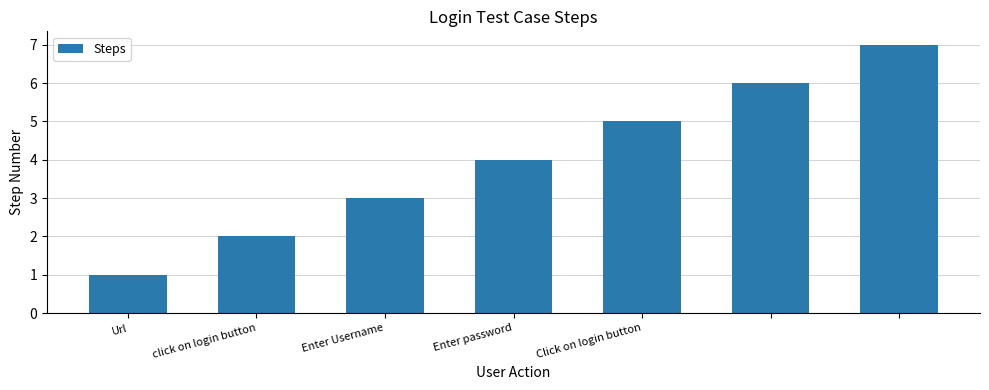

Reading left to right, extract all data points from this chart.

1	2	3	4	5	6	7